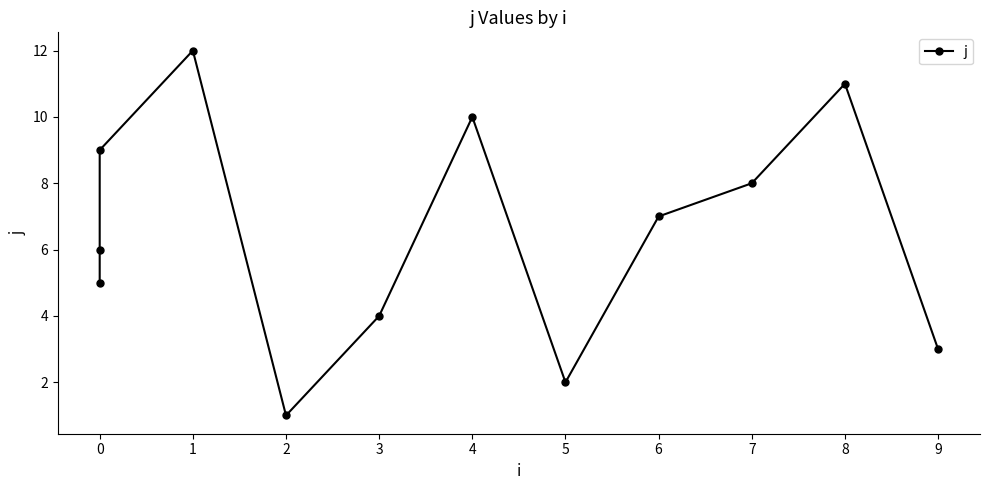

Count the number of values greater than 7.

5